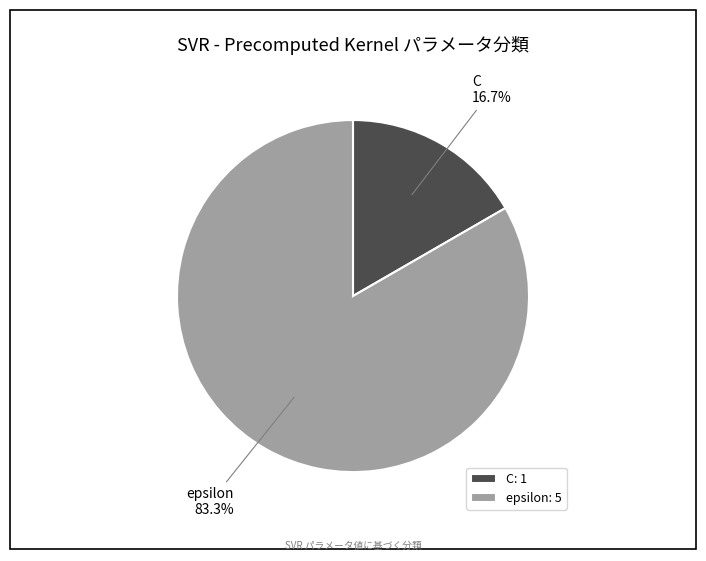

To the nearest percent, what is the combined percentage of C and epsilon?

100%